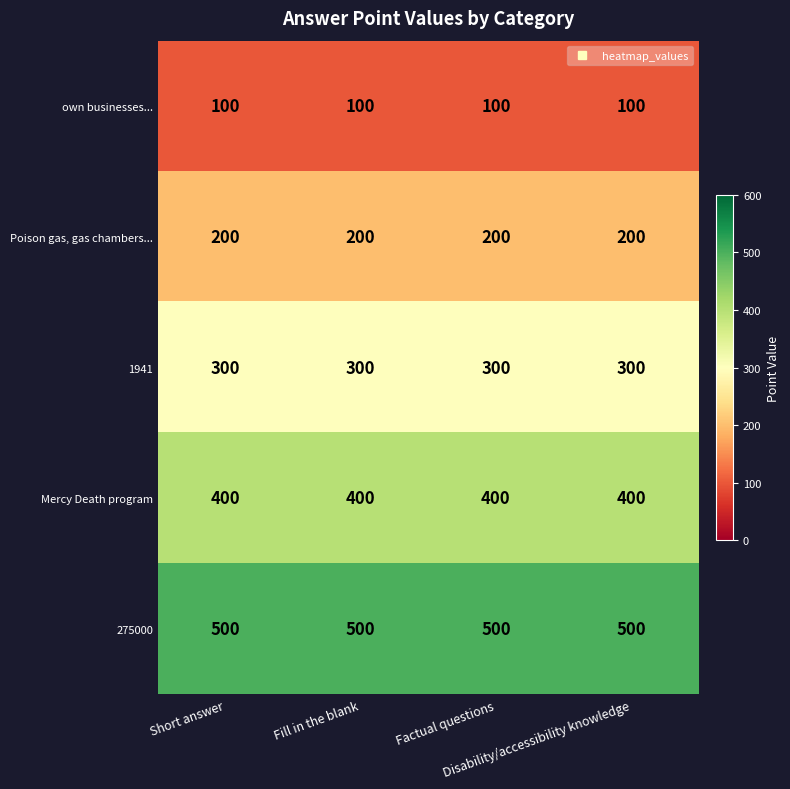

List the series in order of their overall mean, lowest first.

own businesses..., Poison gas, gas chambers..., 1941, Mercy Death program, 275000